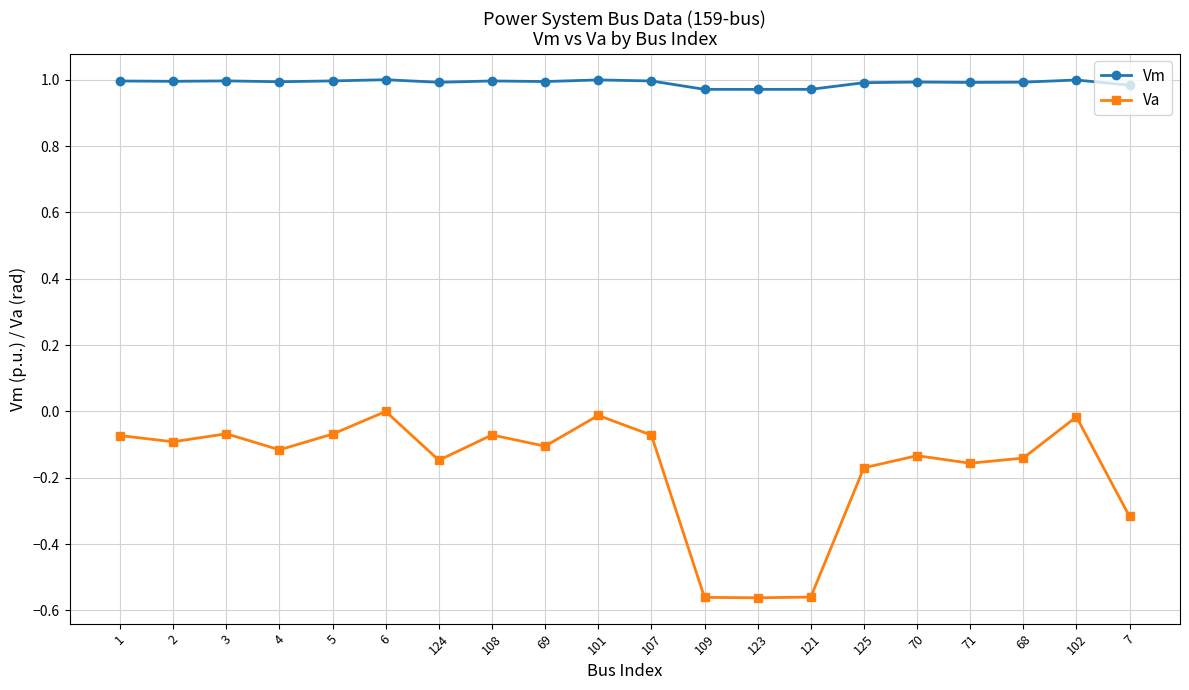

True or false: Vm has more than 0 interior local peaks.

True